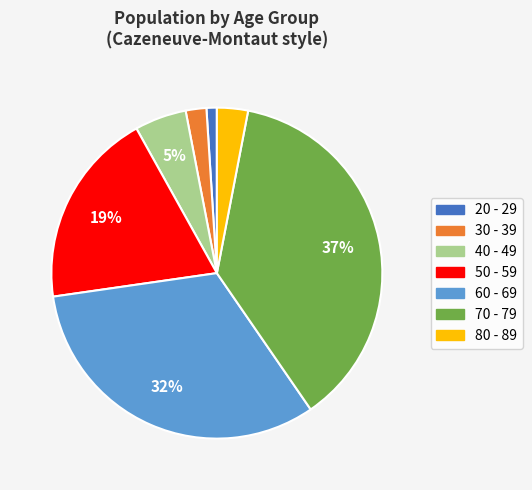

Combined, do 70 - 79 and 60 - 69 account for over 50%?

Yes